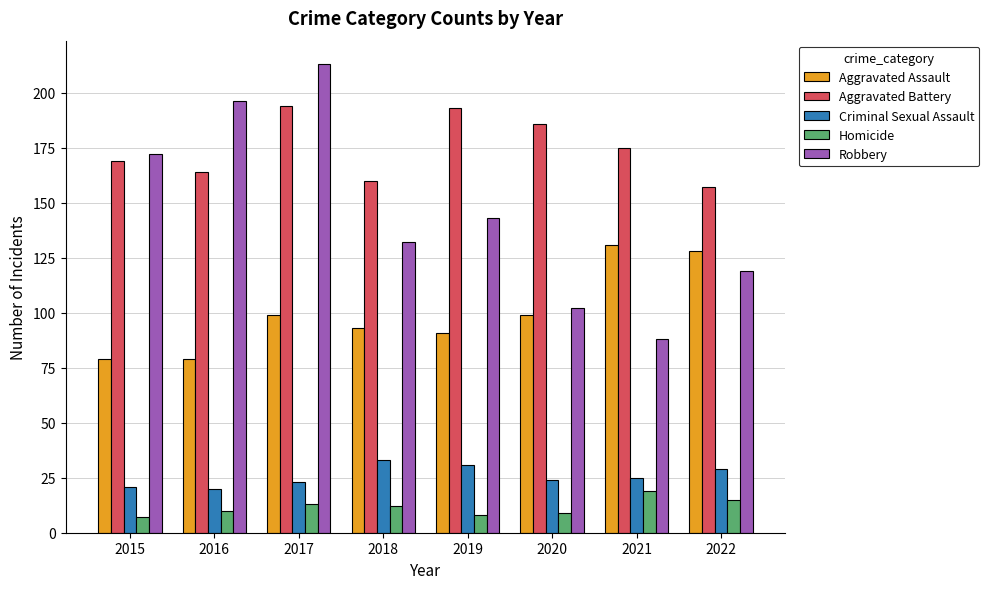

Which series has the largest total across all categories?

Aggravated Battery